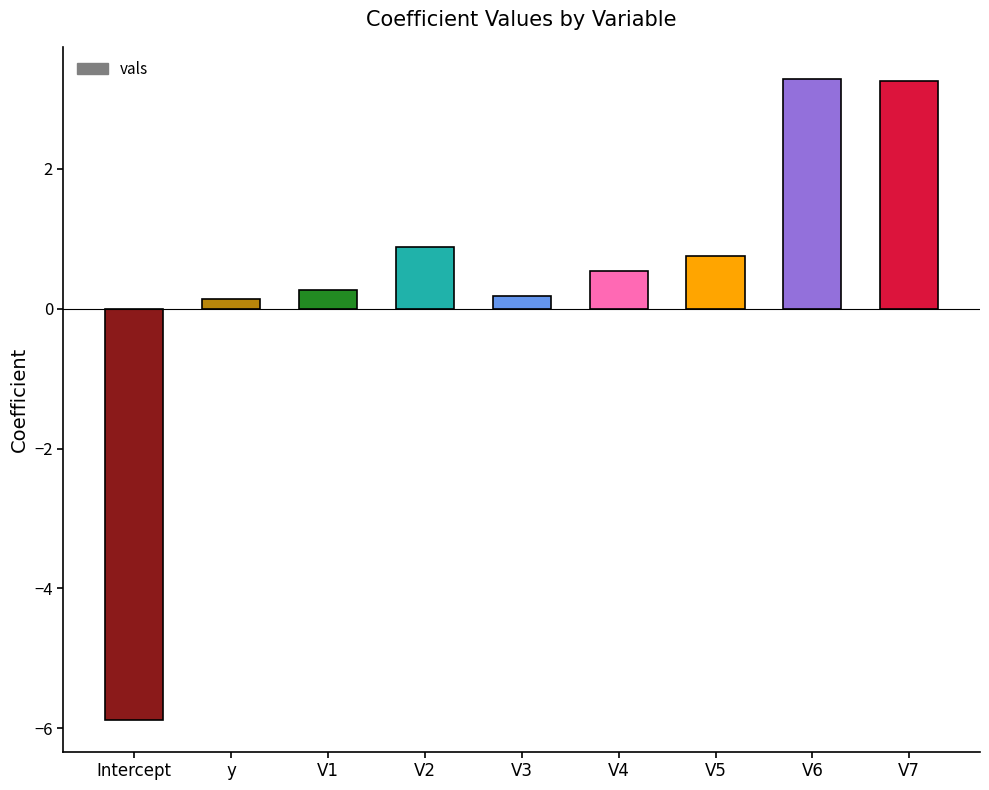

What is the maximum value shown in the chart?

3.3